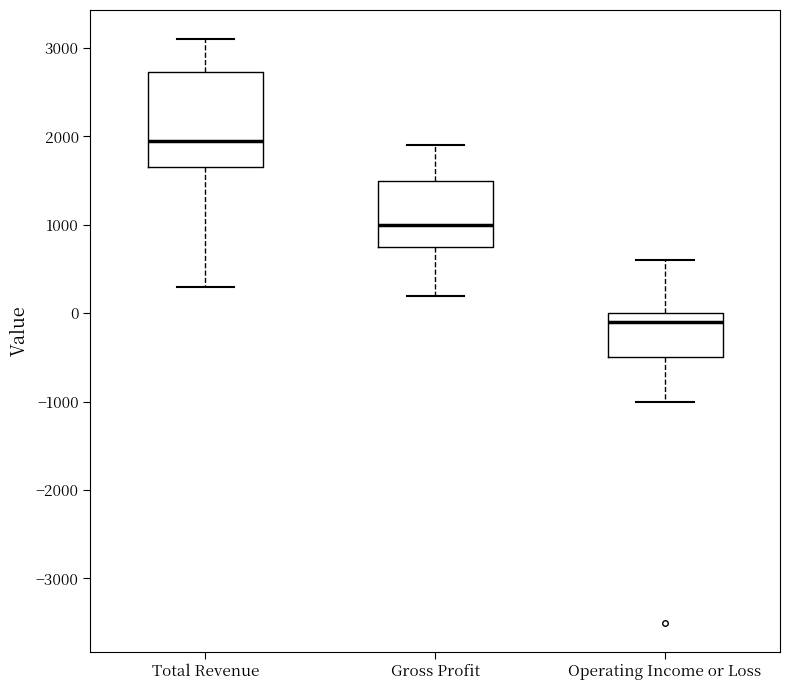

Reading left to right, read every box against the y-axis: the position of its median line, the range the box covers, and the ends of its whiskers. The values are not printed on the chart, so give them approximately, as read against the axis.

Total Revenue: median 2000, box 1700 to 2700, whiskers 300 to 3100
Gross Profit: median 1000, box 800 to 1500, whiskers 200 to 1900
Operating Income or Loss: median -100, box -500 to 0, whiskers -1000 to 600